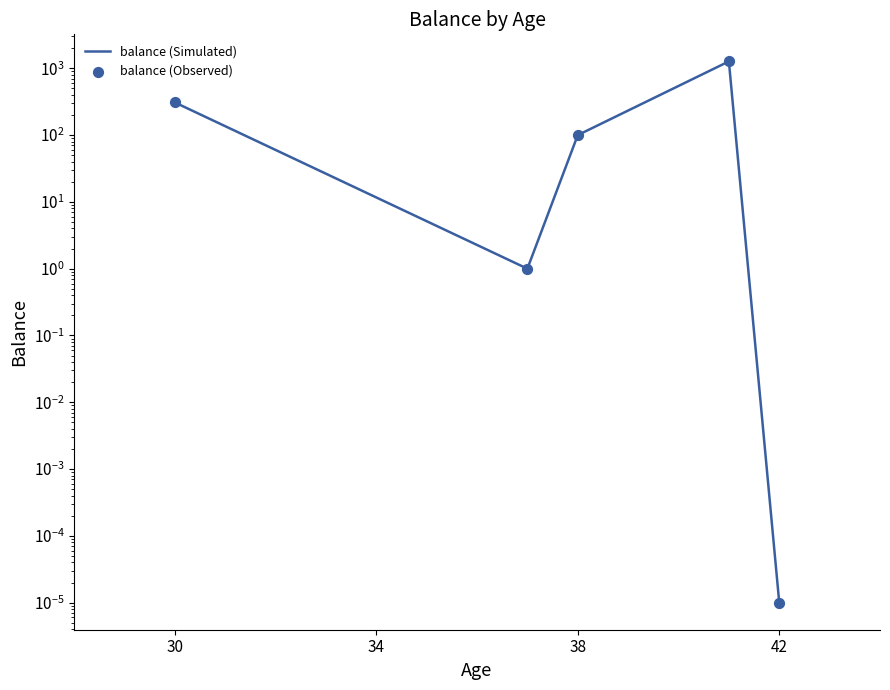

Which series contains the highest Y value?

balance (Simulated)